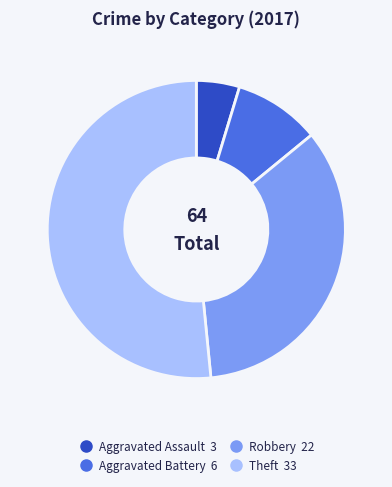

Between Robbery and Aggravated Assault, which is larger?

Robbery